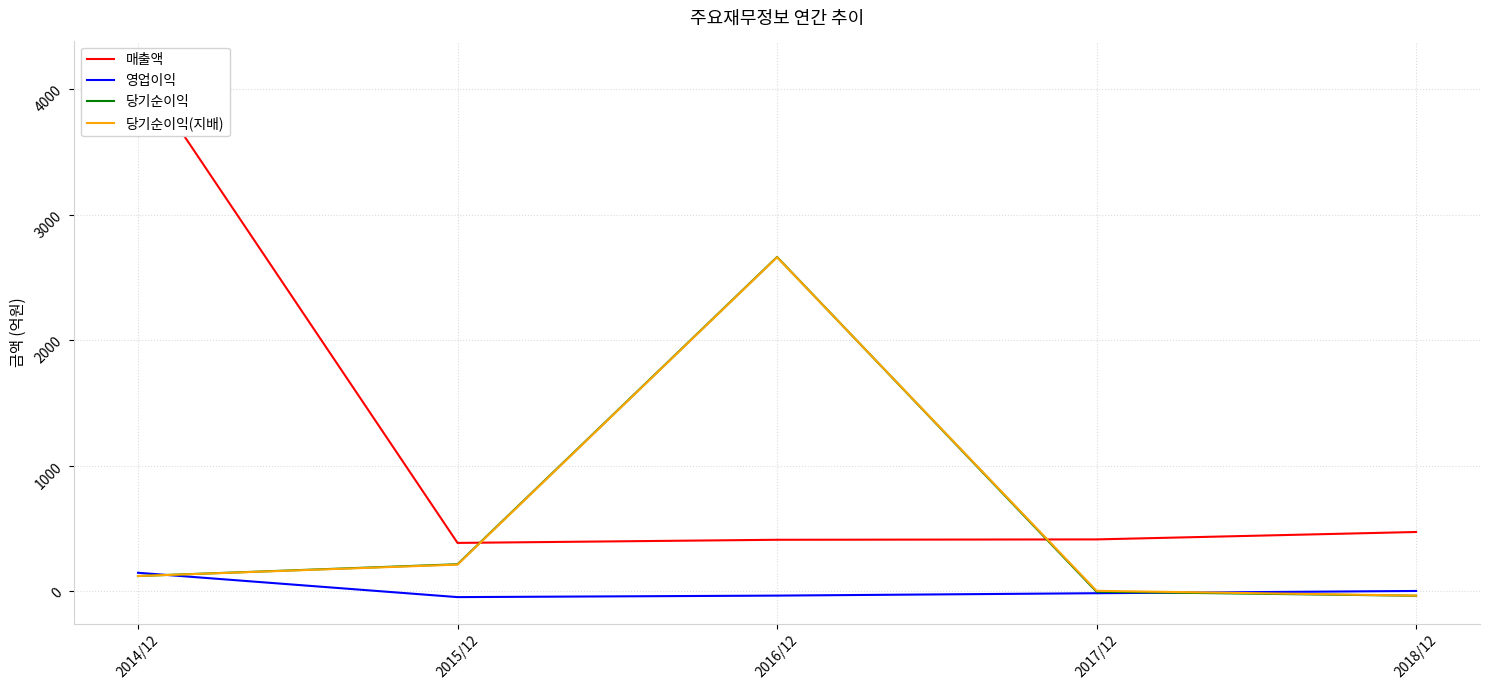

Reading left to right, list all the values displayed in this chart.

매출액: 2014/12=4175	2015/12=383	2016/12=408	2017/12=411	2018/12=470
영업이익: 2014/12=145	2015/12=-49	2016/12=-37	2017/12=-18	2018/12=0
당기순이익: 2014/12=119	2015/12=213	2016/12=2662	2017/12=-6	2018/12=-38
당기순이익(지배): 2014/12=119	2015/12=210	2016/12=2660	2017/12=1	2018/12=-37